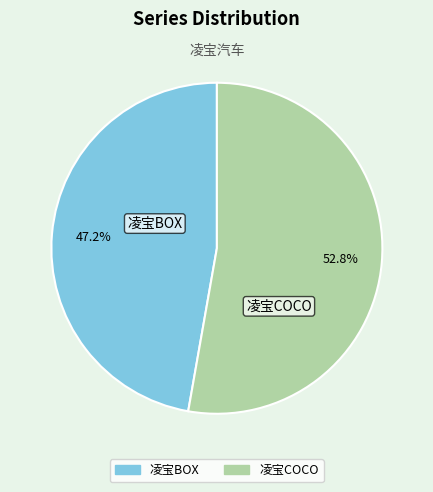

Rank the categories by value from highest to lowest.

凌宝COCO, 凌宝BOX